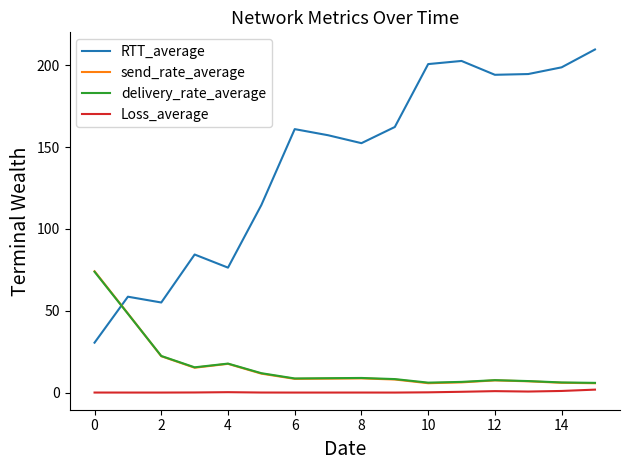

What are all the series names shown in the legend?

RTT_average, send_rate_average, delivery_rate_average, Loss_average